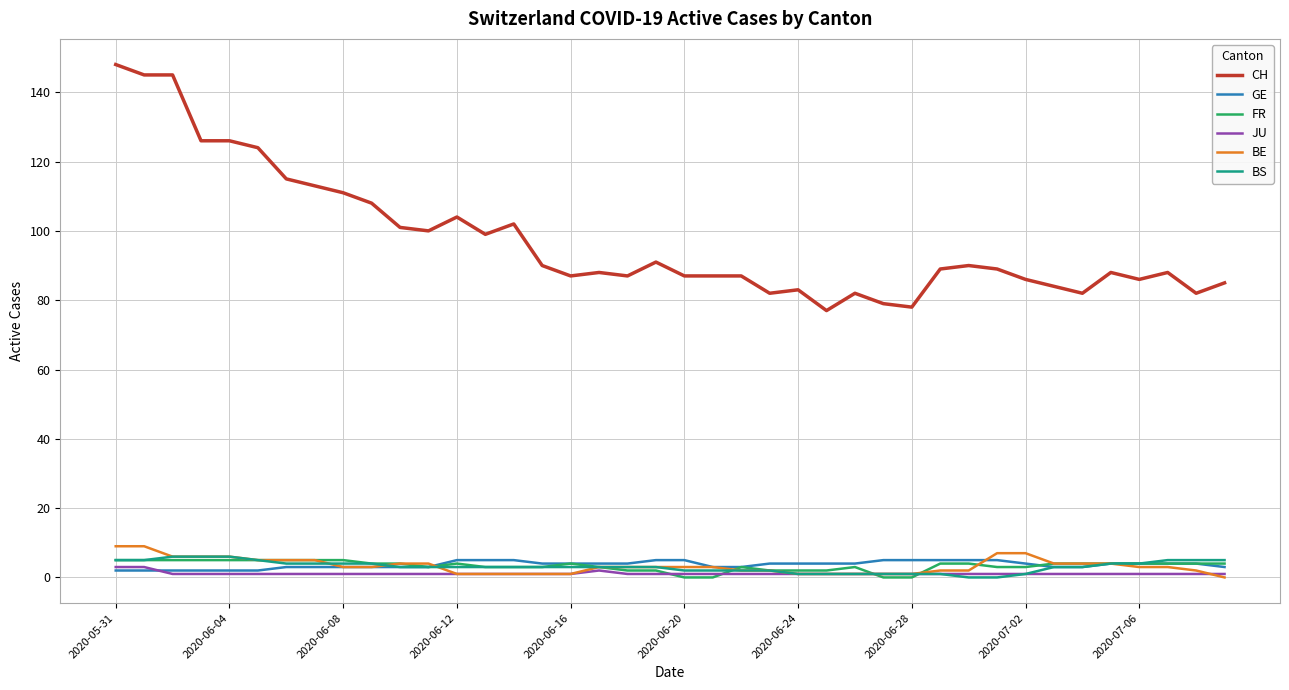

Which series has the largest range (max minus min)?

CH